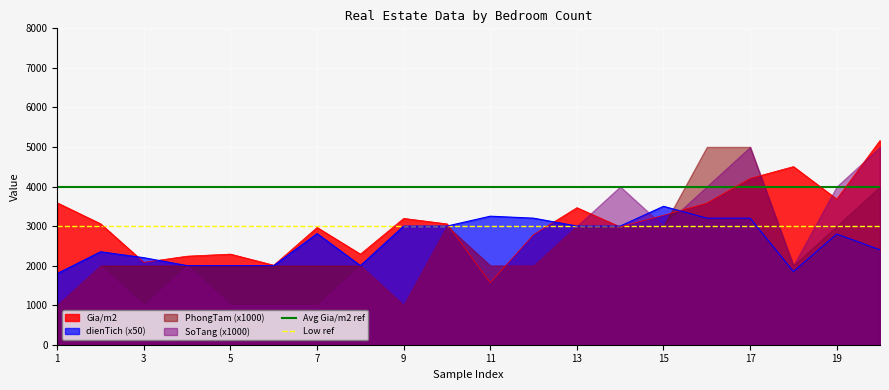

What is the value of the Avg Gia/m2 ref point at the 1st from the left?

4000